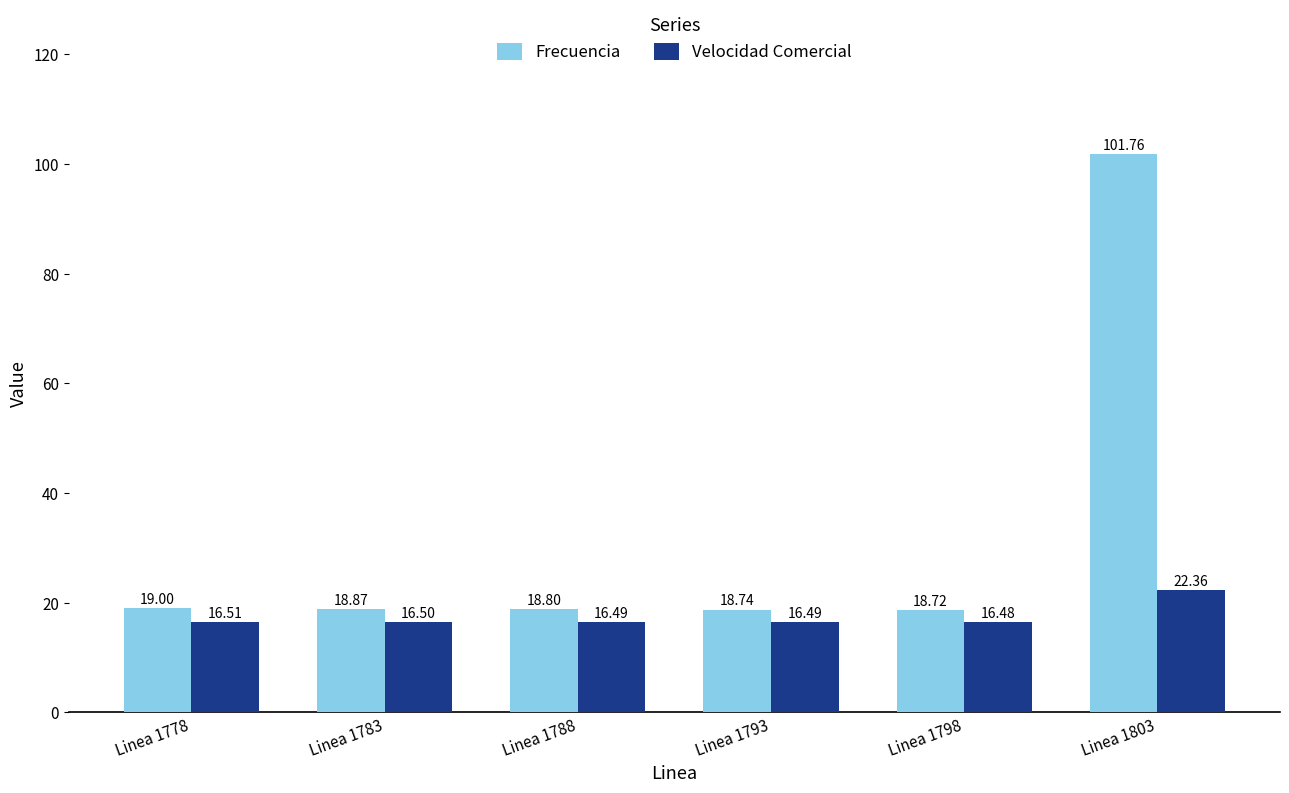

List the series in order of their peak value, lowest first.

Velocidad Comercial, Frecuencia